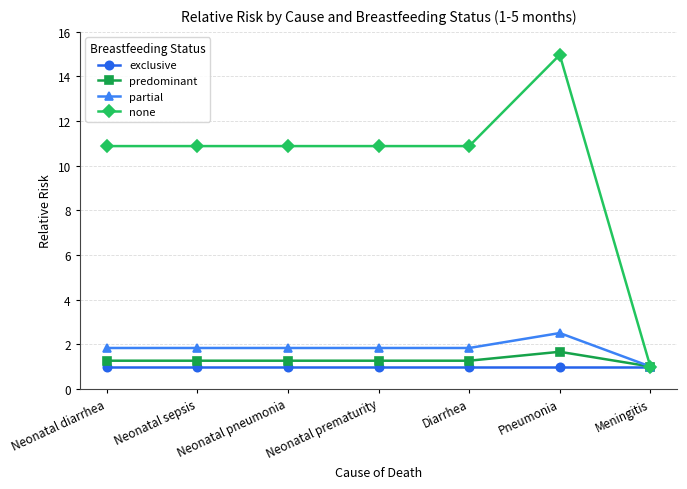

What value does the exclusive series have at Neonatal prematurity?

1.0